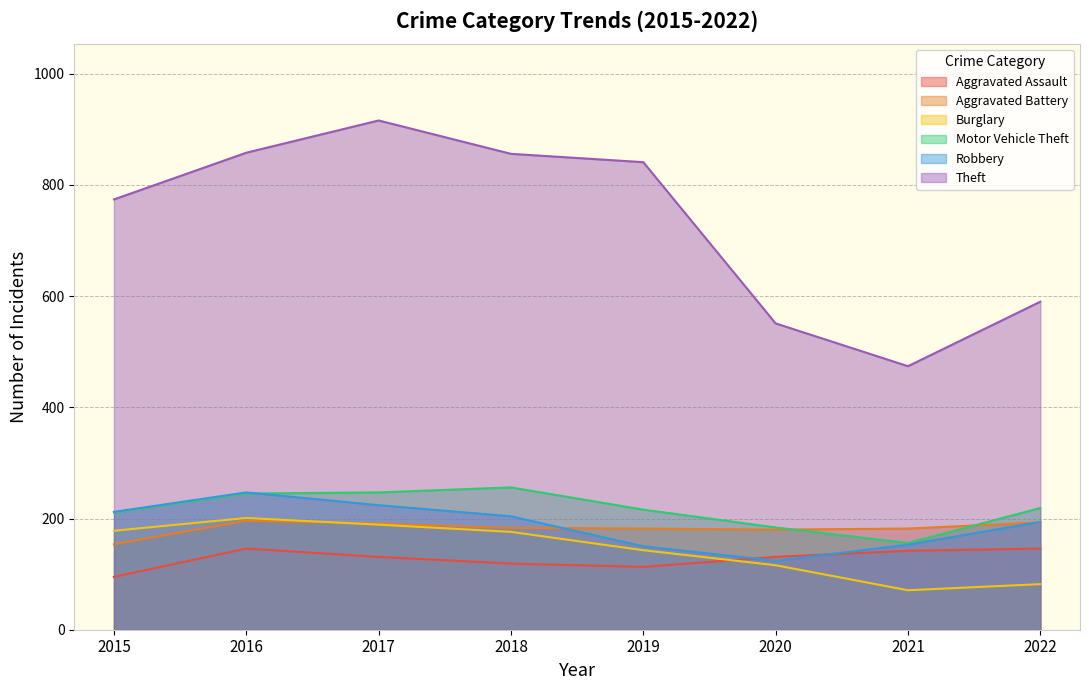

True or false: Burglary and Theft cross at least once.

False